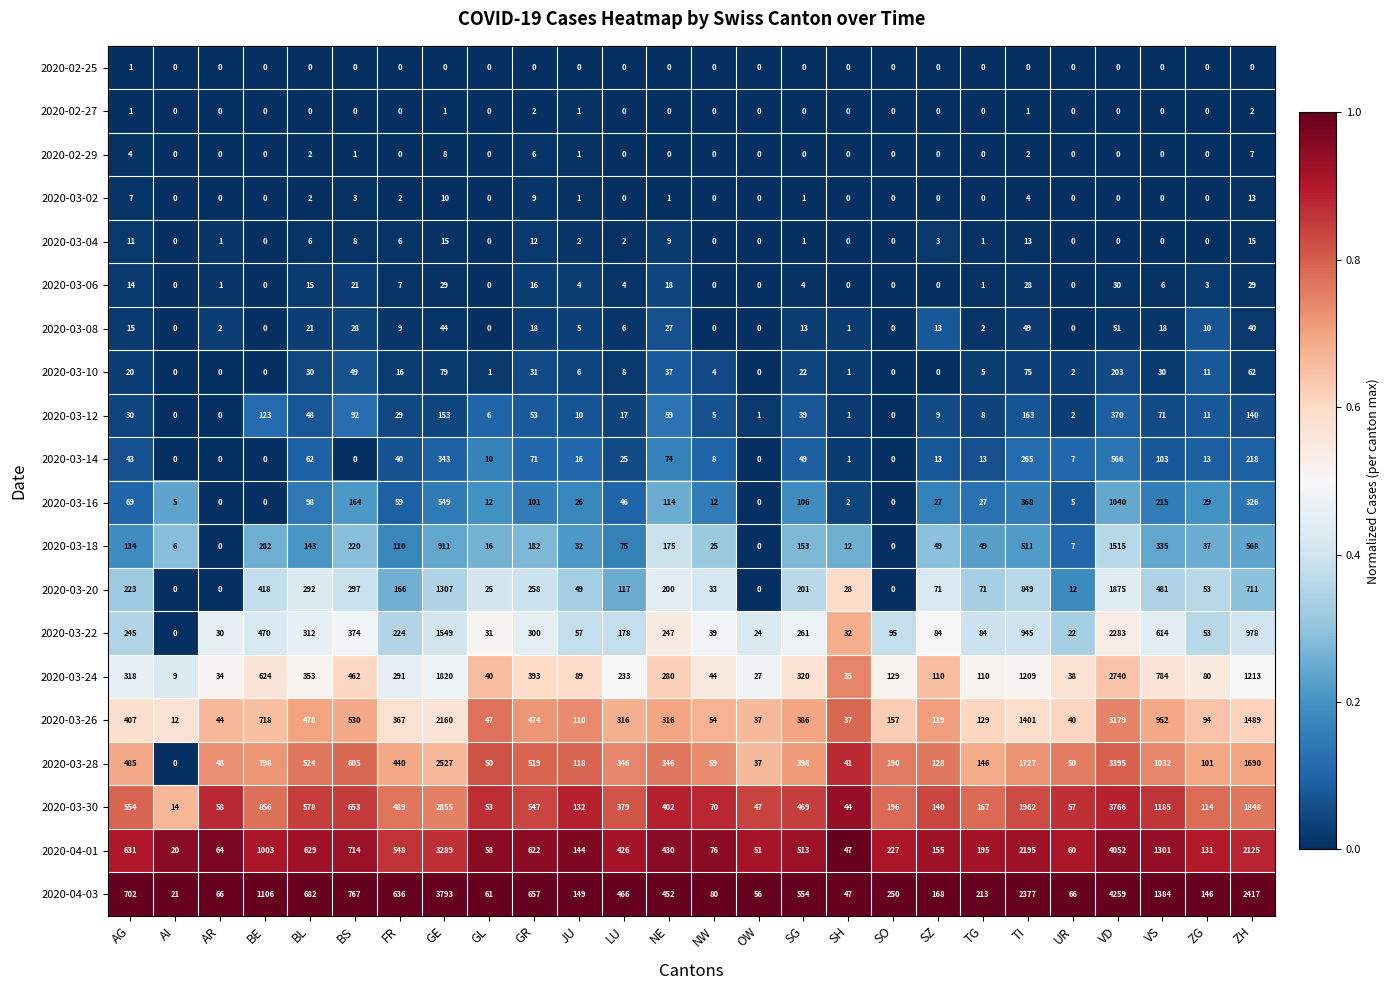

Which series changed the most between VD and ZG?

2020-04-03